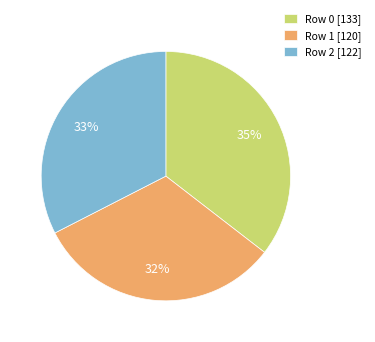

What is the largest slice in the pie chart?

Row 0